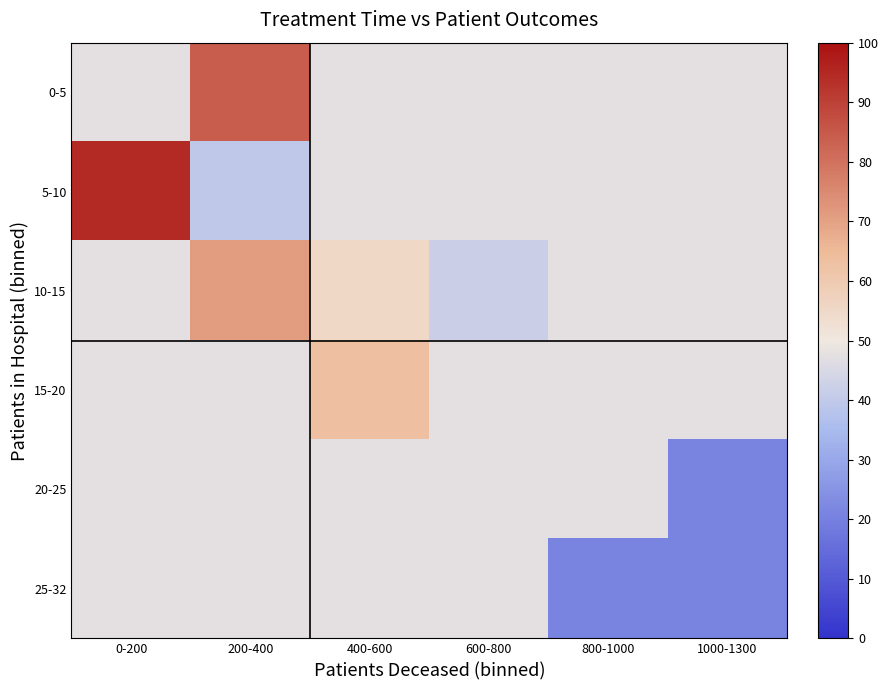

Reading left to right, extract all data points from this chart.

0-5: 0-200=47.4	200-400=84.2	400-600=47.4	600-800=47.4	800-1000=47.4	1000-1300=47.4
5-10: 0-200=94.7	200-400=39.5	400-600=47.4	600-800=47.4	800-1000=47.4	1000-1300=47.4
10-15: 0-200=47.4	200-400=71.1	400-600=55.3	600-800=42.1	800-1000=47.4	1000-1300=47.4
15-20: 0-200=47.4	200-400=47.4	400-600=63.2	600-800=47.4	800-1000=47.4	1000-1300=47.4
20-25: 0-200=47.4	200-400=47.4	400-600=47.4	600-800=47.4	800-1000=47.4	1000-1300=21.1
25-32: 0-200=47.4	200-400=47.4	400-600=47.4	600-800=47.4	800-1000=21.1	1000-1300=21.1